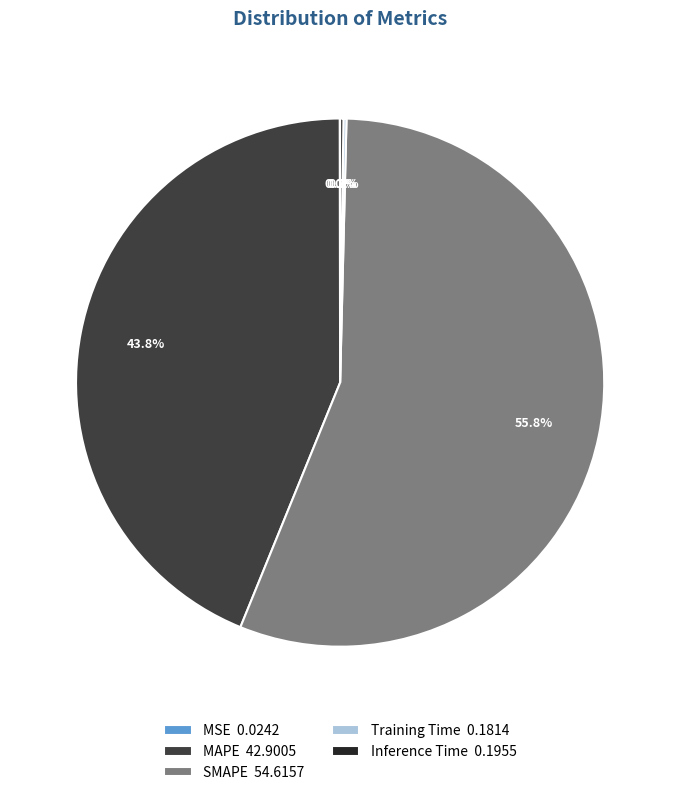

Does any single category account for the majority?

Yes